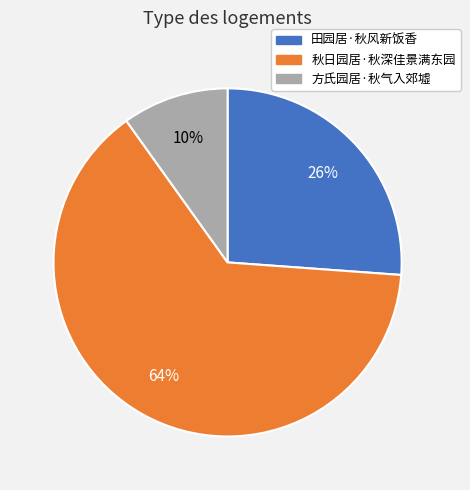

What is the majority slice?

秋日园居·秋深佳景满东园